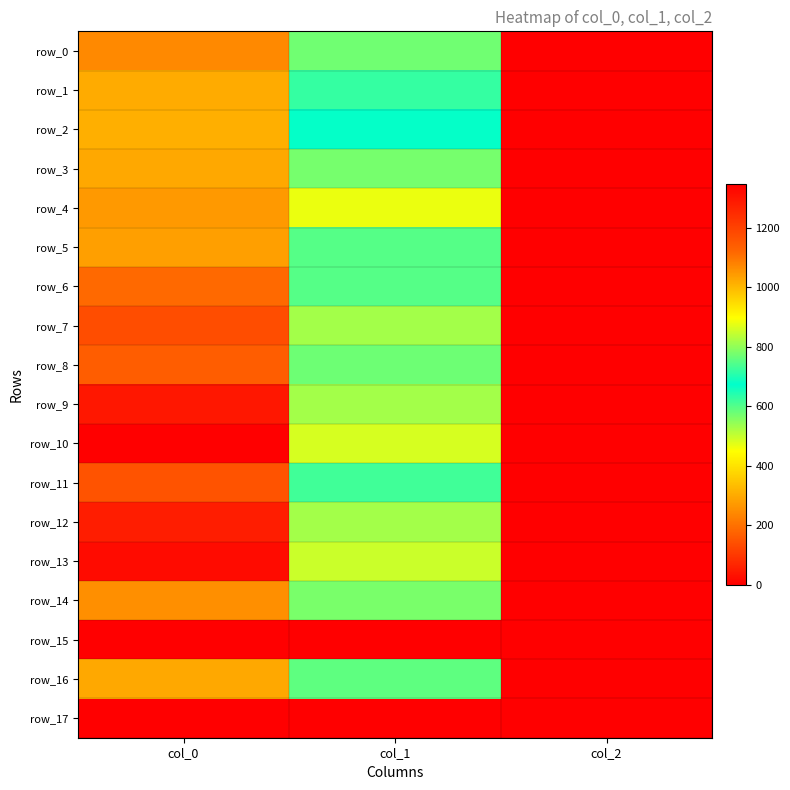

Is it true that row_5 equals 1036.7 at col_0?

True